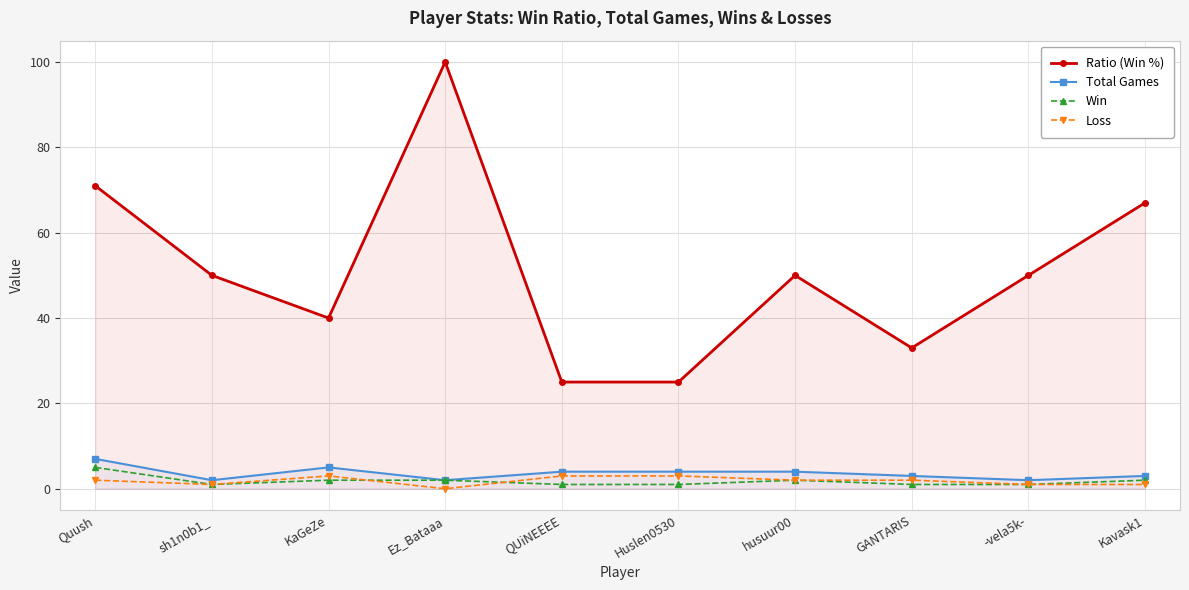

How many data points in Ratio (Win %) are less than 50?

4